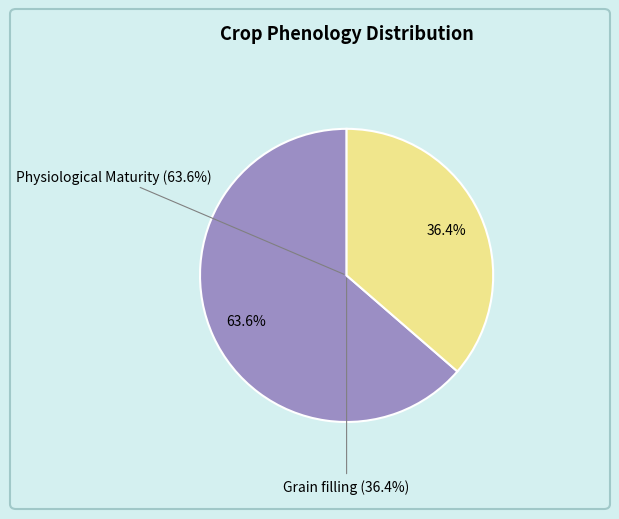

Which slice is the smallest?

Grain filling